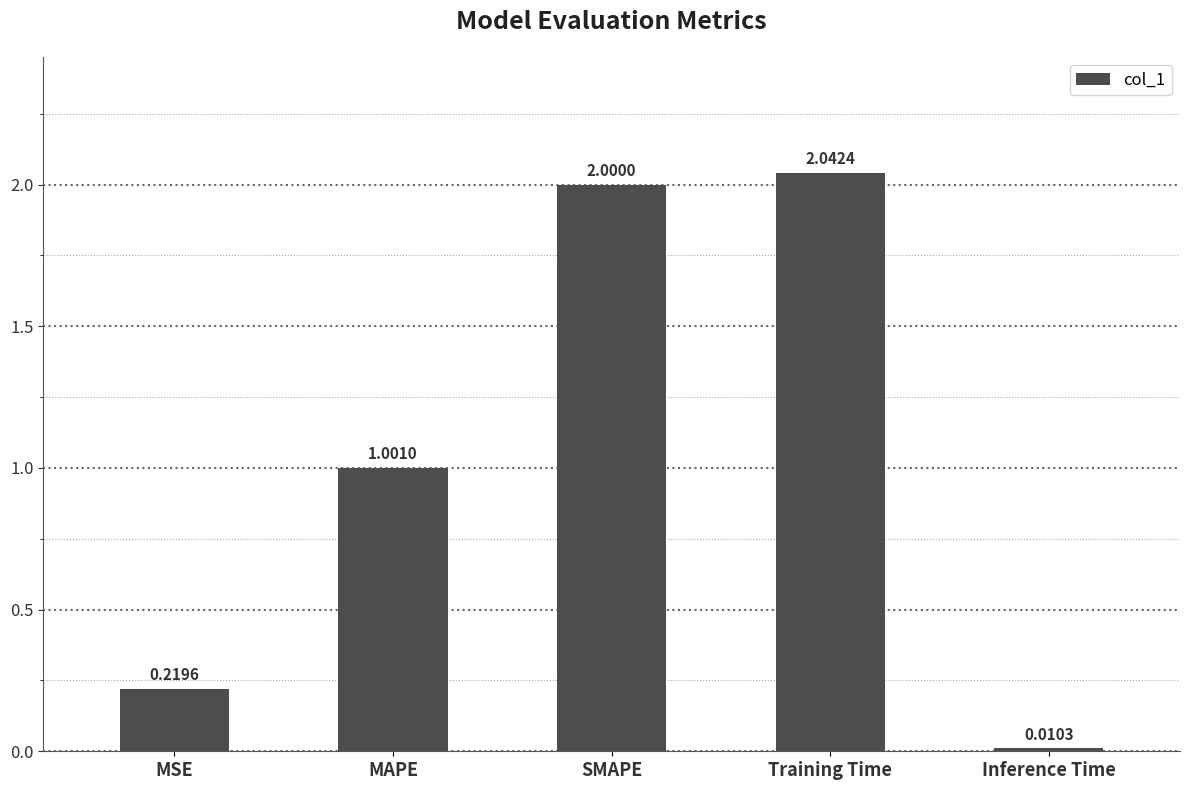

What is the ratio of the value at SMAPE to the value at MAPE?

2.0